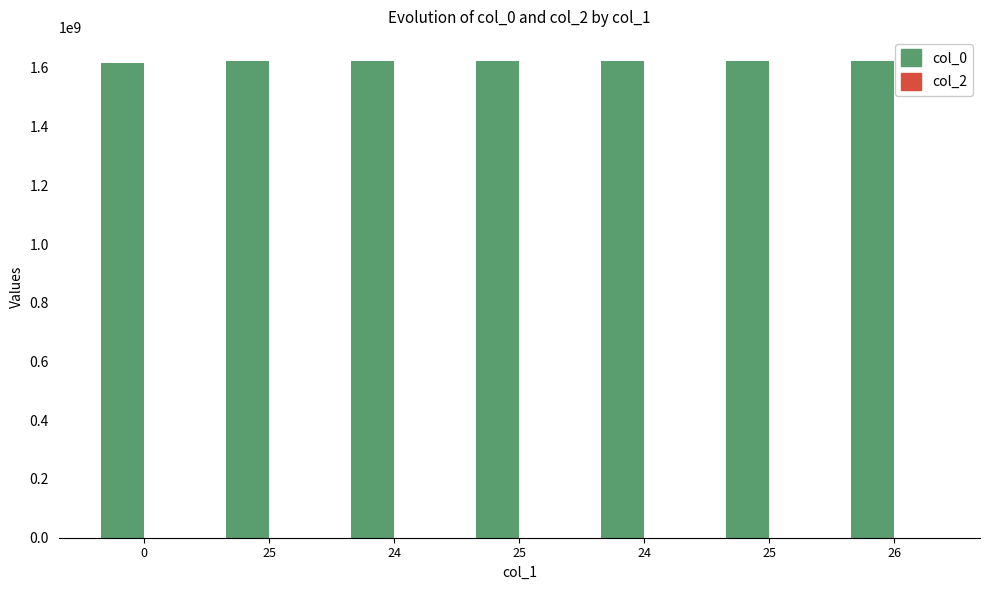

Reading right to left, what are all the values shown in this chart?

col_0: 1624321891	1623976291	1623285092	1623198708	1622593898	1622248294	1615747063
col_2: 0	0	0	0	0	0	0